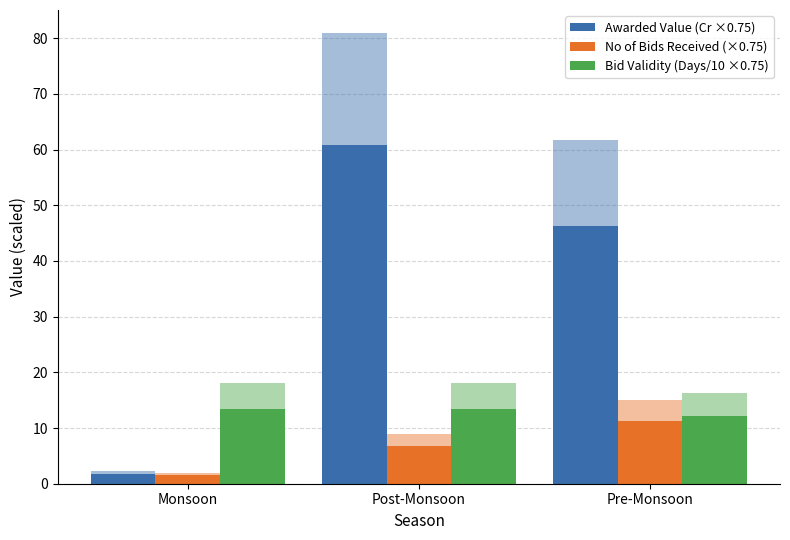

The Awarded Value (Cr ×0.75) series shows 23.5 at Pre-Monsoon. True or false?

False